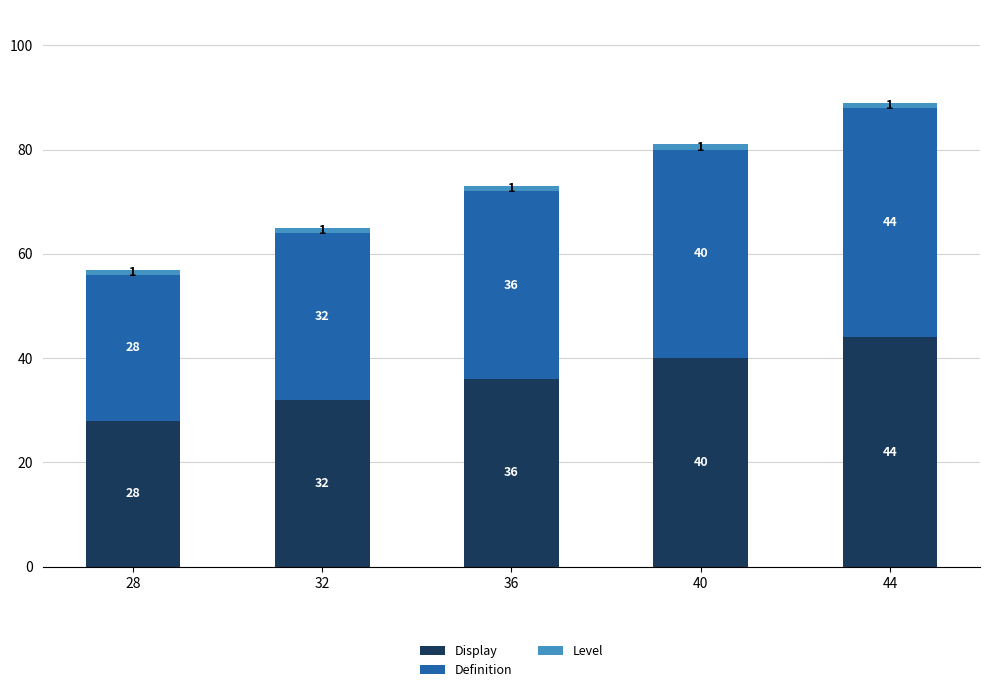

How many Display values are between 32 and 40?

3